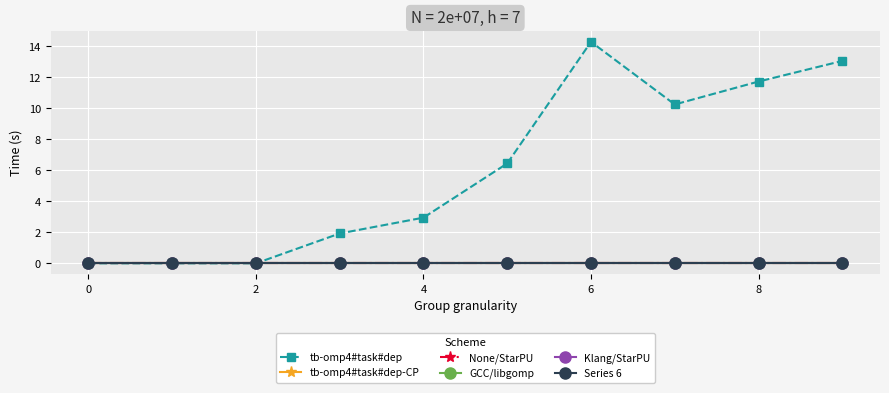

Is this an area chart (filled region under the line)?

No